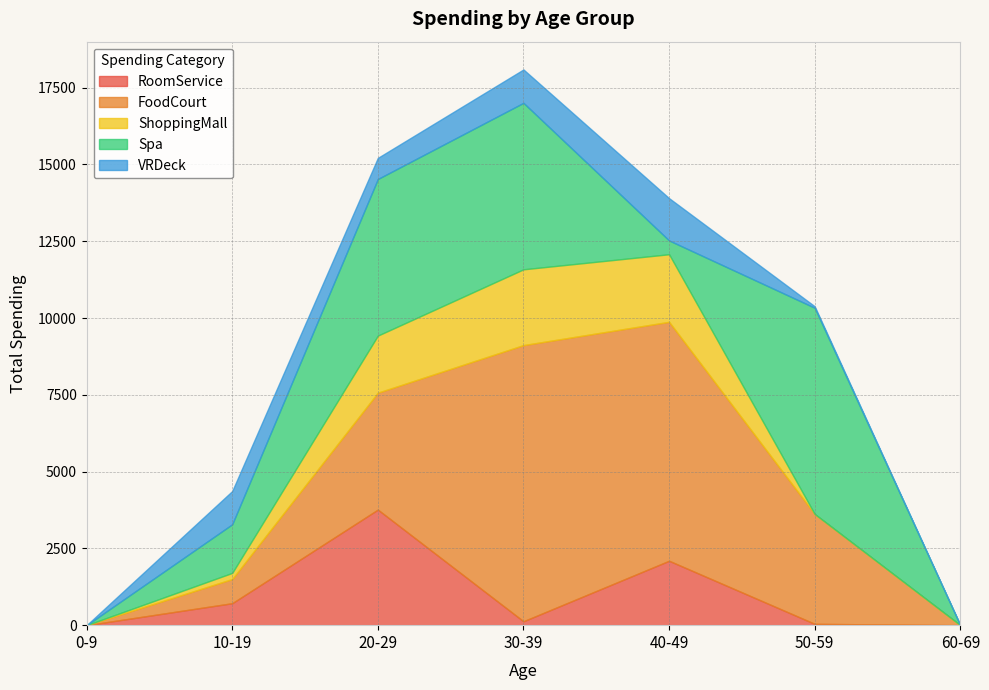

What is the approximate value of RoomService at 27, to the nearest 100?

1000